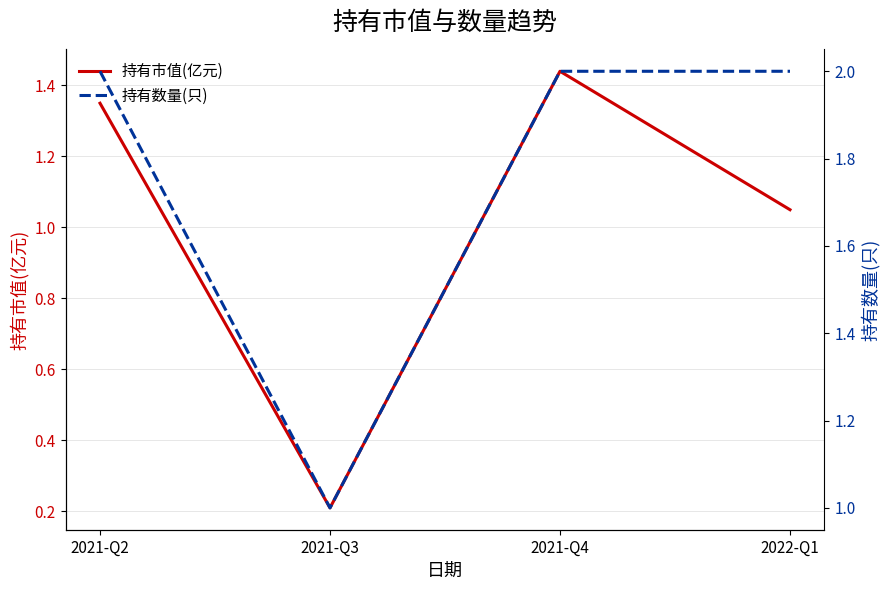

Reading left to right, transcribe all the data shown in this chart.

持有市值(亿元): 1.4	0.2	1.4	1.1
持有数量(只): 2.0	1.0	2.0	2.0